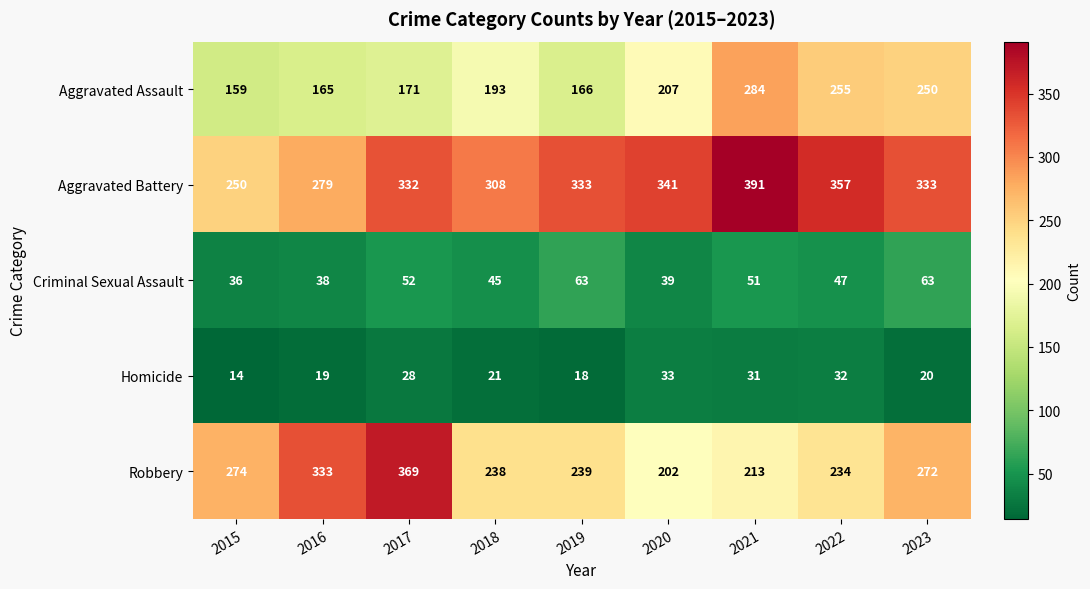

What value does the Robbery series have at 2021, to the nearest 50?

200